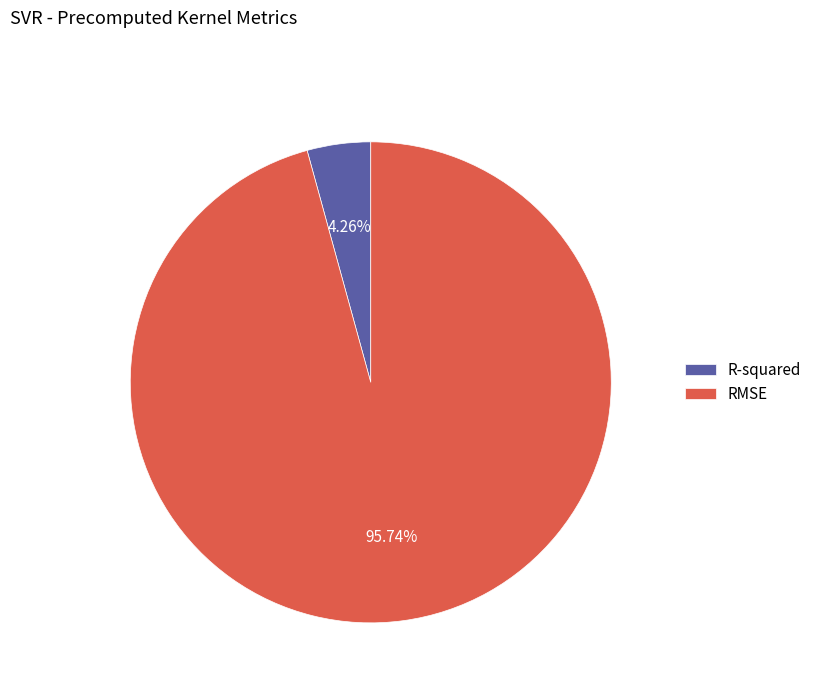

What is the largest slice in the pie chart?

RMSE